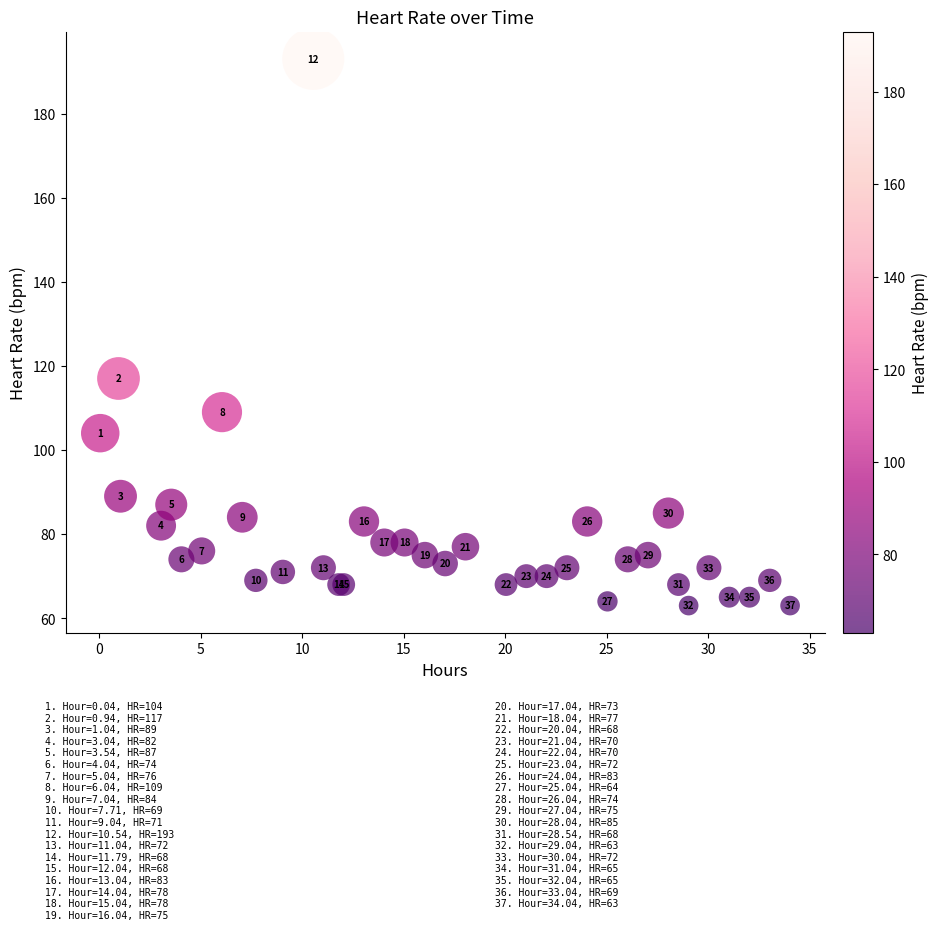

What Y value in the scatter plot is closest to 128?

117